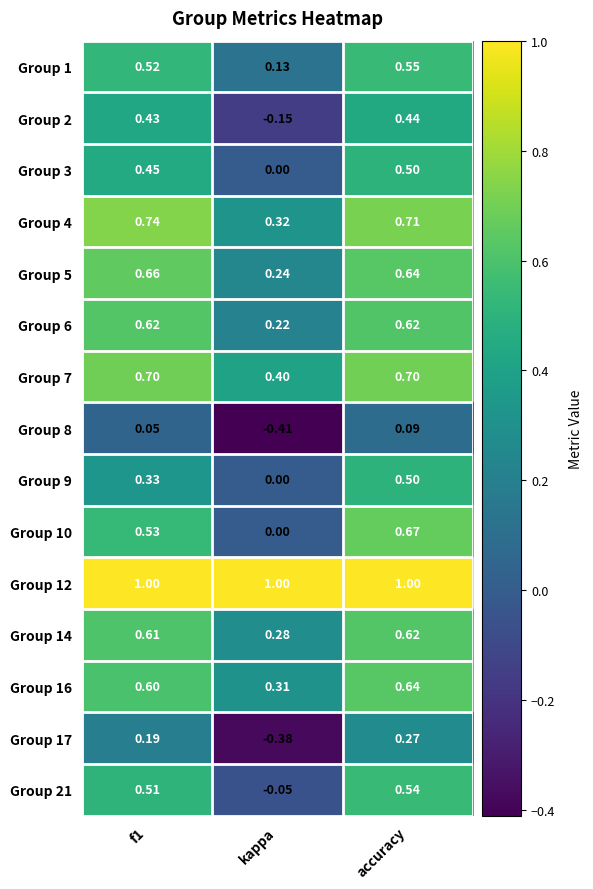

Which label corresponds to the smallest value in the chart?

kappa